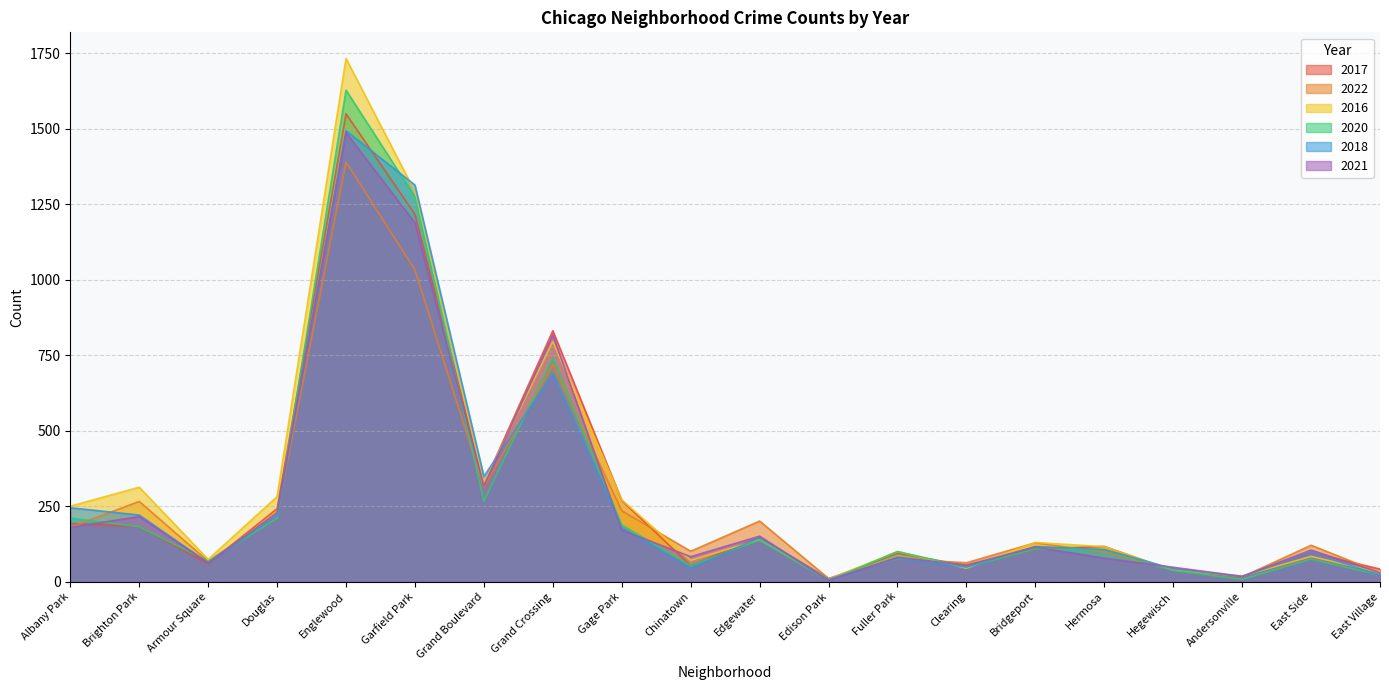

The value of 2017 at Brighton Park is 182. True or false?

True